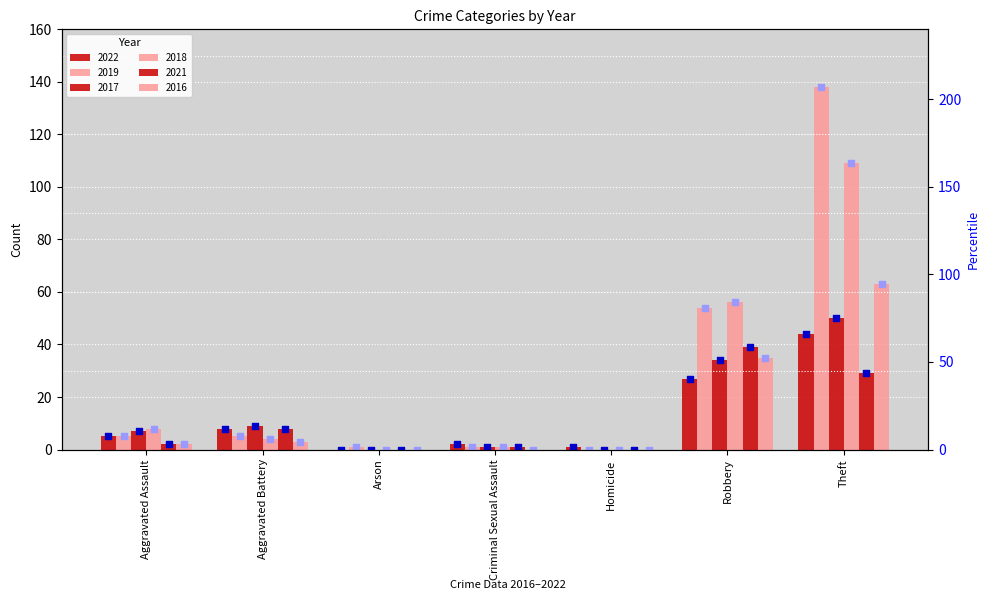

Which series has the widest spread of Y values?

2019